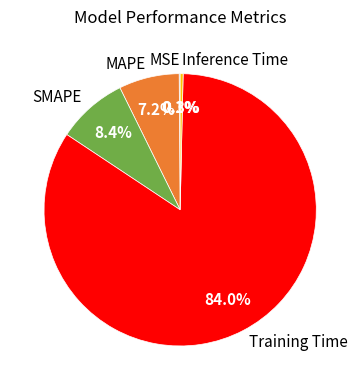

Which slice represents more than half of the pie?

Training Time